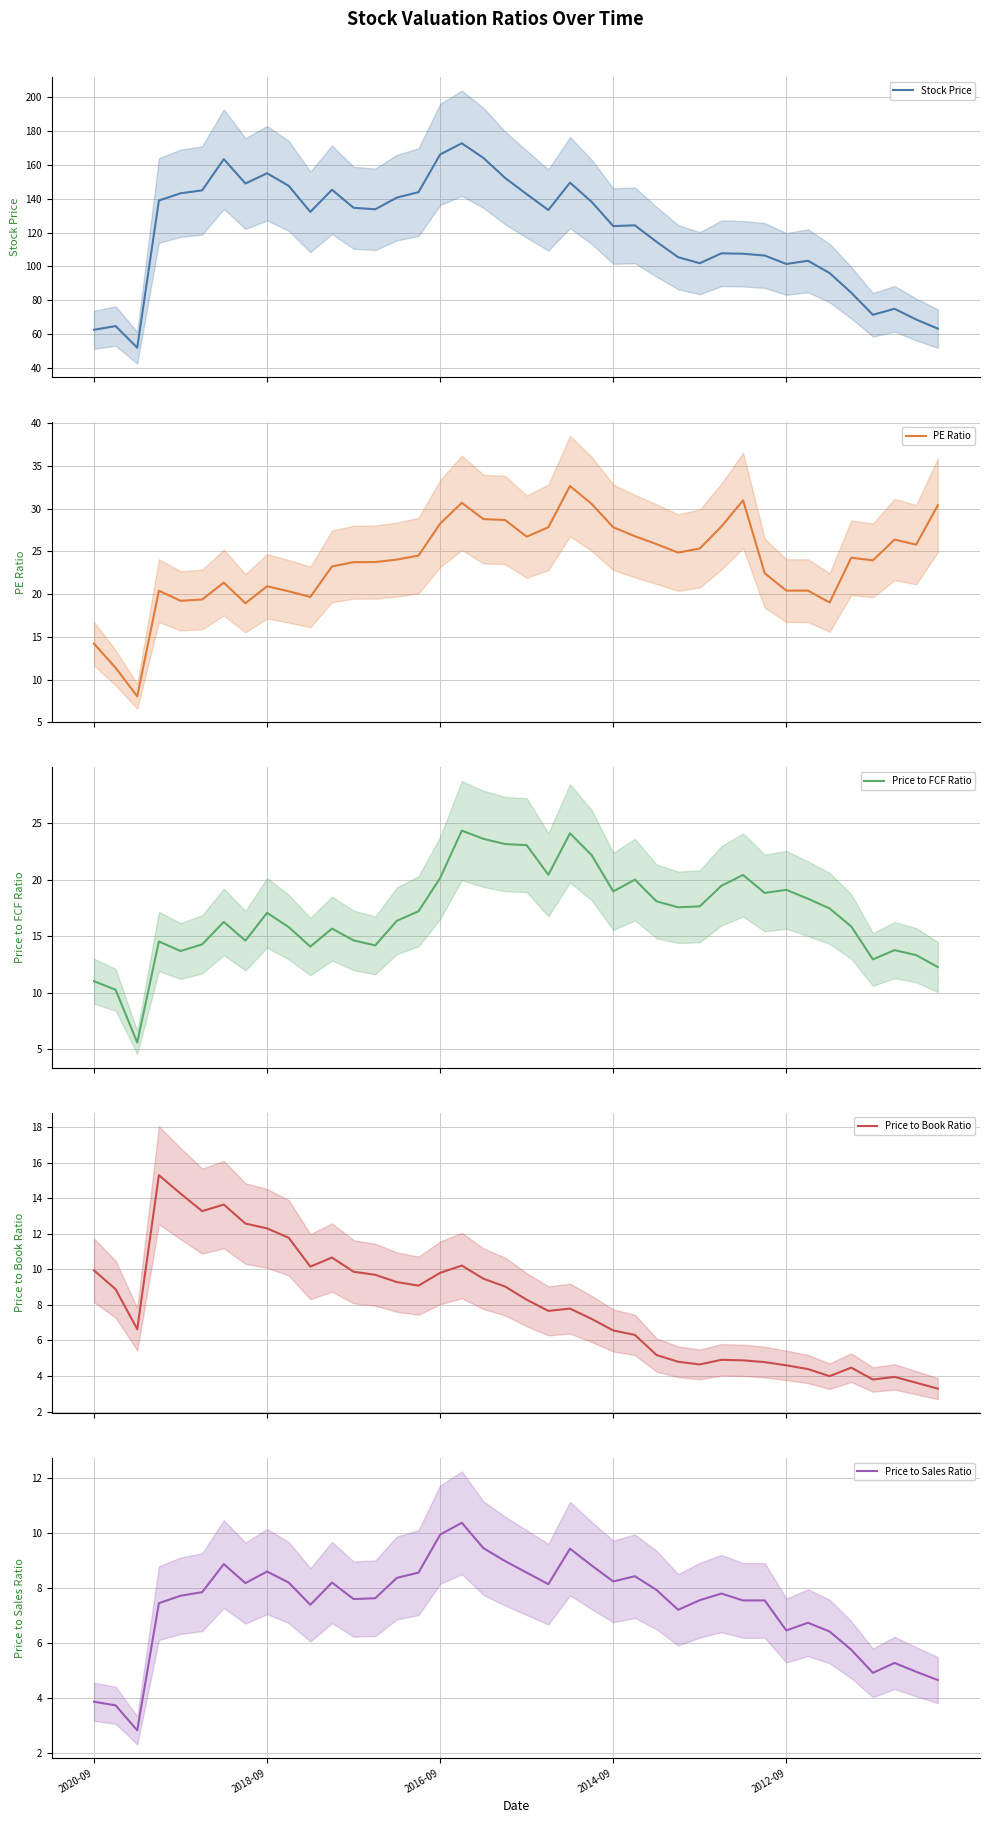

What is the spread (max minus min) of values at 38?

65.0